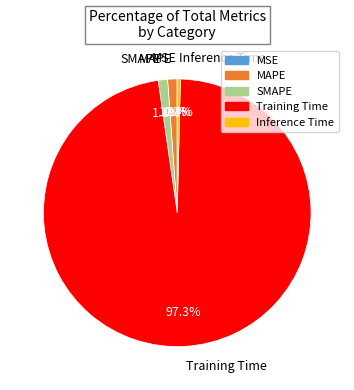

To the nearest percent, what is the combined percentage of Training Time and SMAPE?

98%